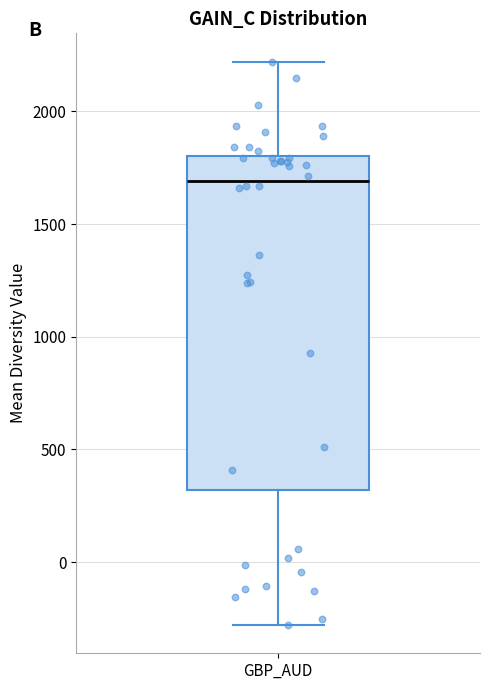

Read this box plot against the y-axis: the position of the median line, the range covered by the box, and the ends of both whiskers. The values are not printed on the chart, so give them approximately, as read against the axis.

median 1700, box 300 to 1800, whiskers -300 to 2200